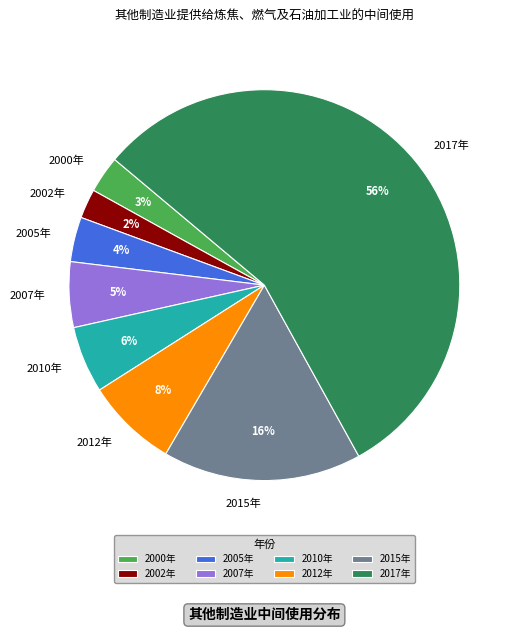

To the nearest percent, what is the difference between the 2005年 and 2000年 slice percentages?

1%